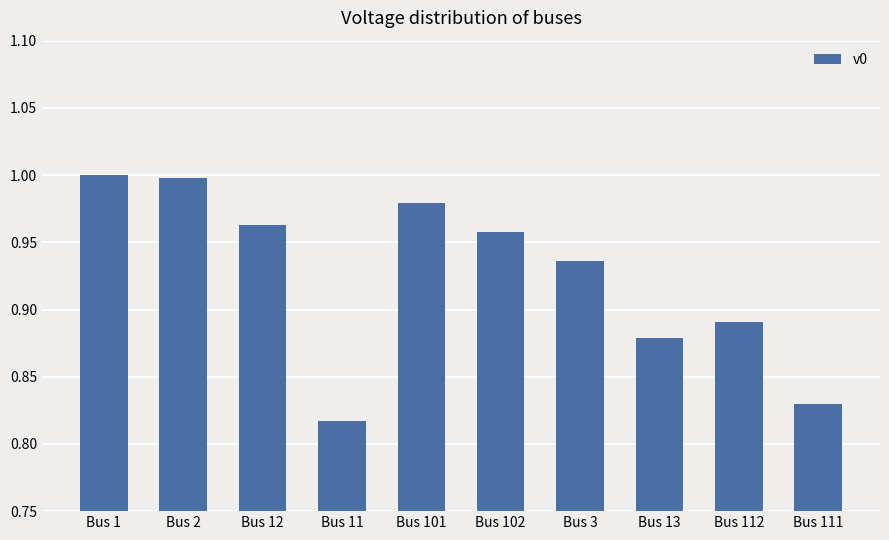

What position from the left is Bus 102?

6